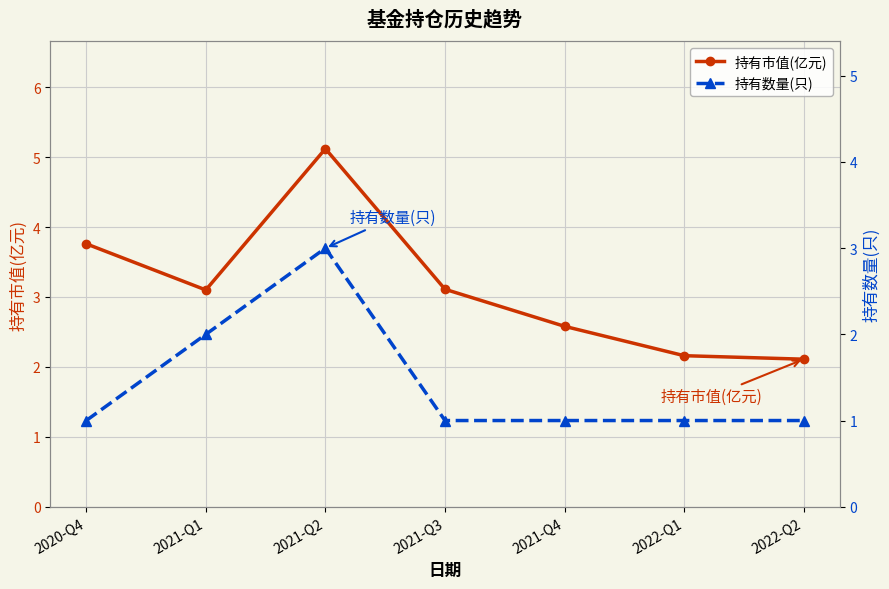

What is the difference between the second highest and minimum values in the 持有市值(亿元) series?

1.6